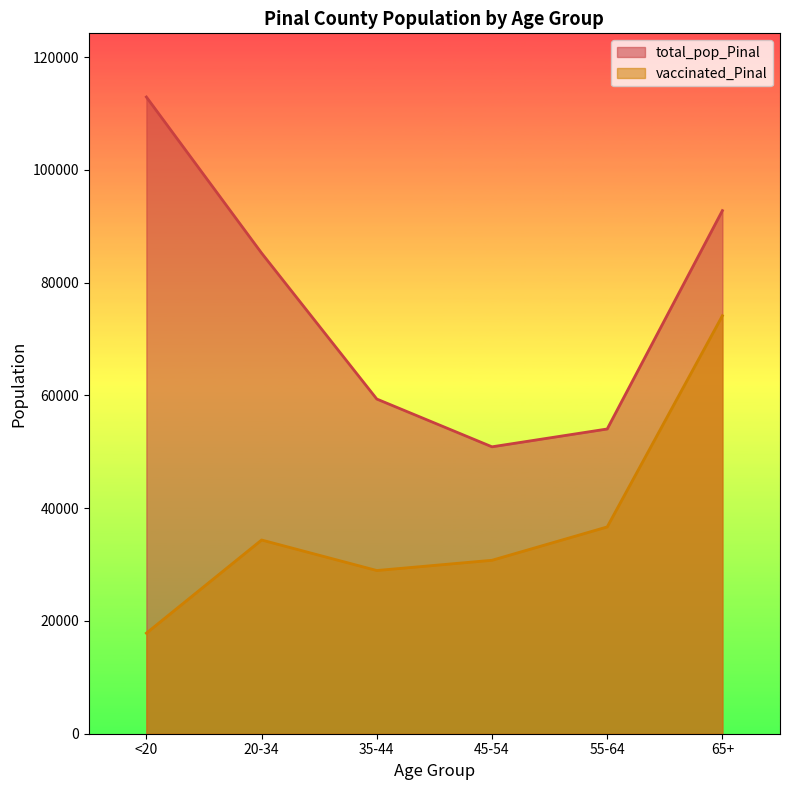

What is the value of the vaccinated_Pinal point at the 6th from the left?

74132